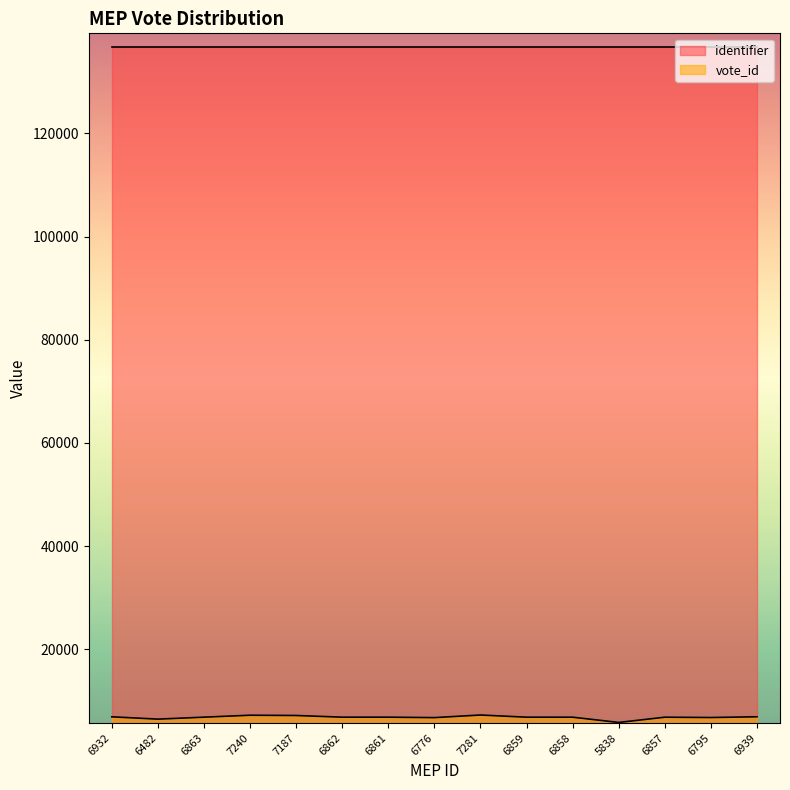

What is the label of the 14th point from the left?

6795